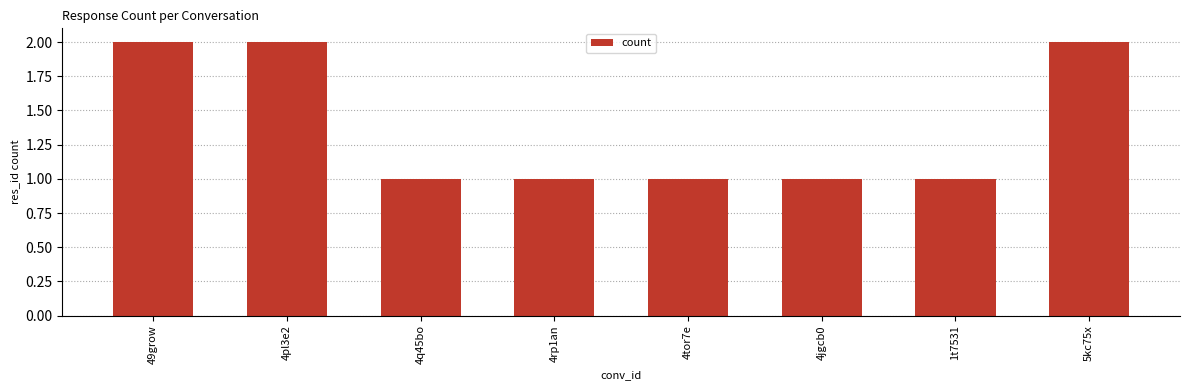

The value at 1t7531 is 1. True or false?

True